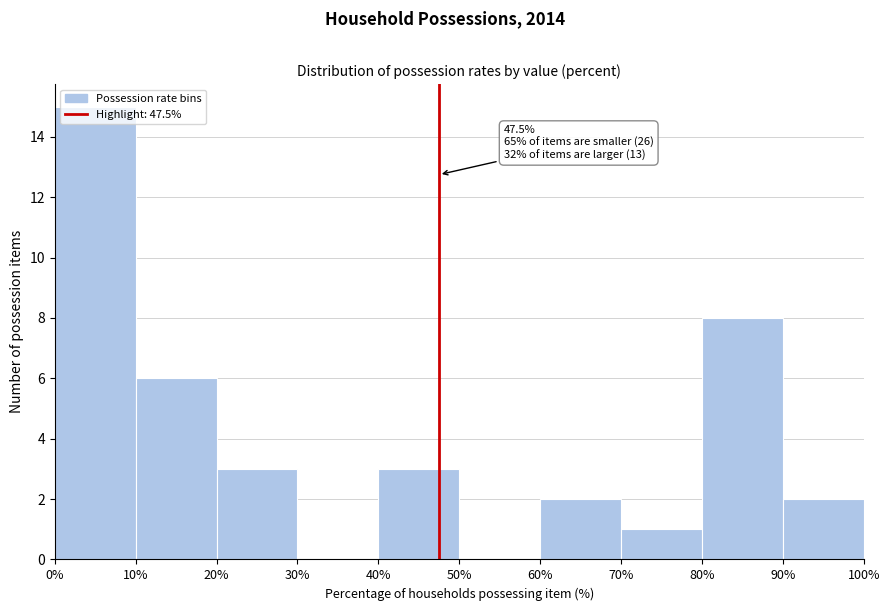

Over which range of the x-axis is the bar tallest?

0% to 10%